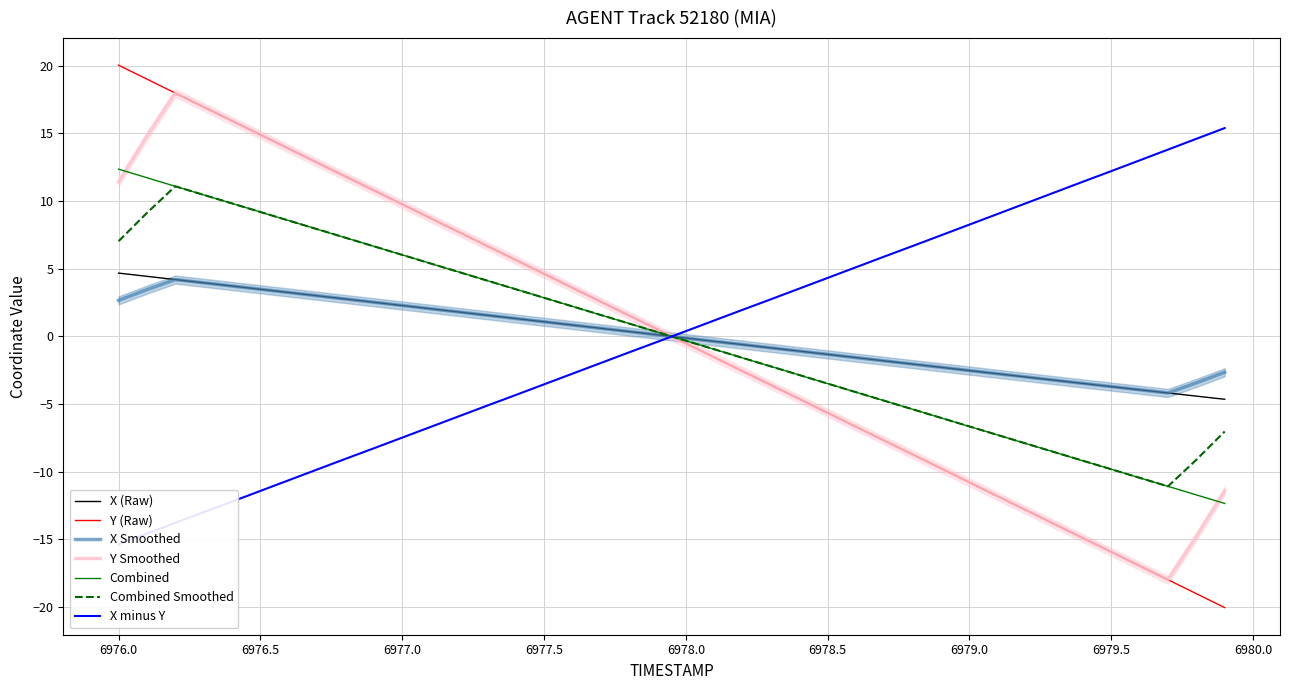

What is the lowest value of the X Smoothed series?

-4.2